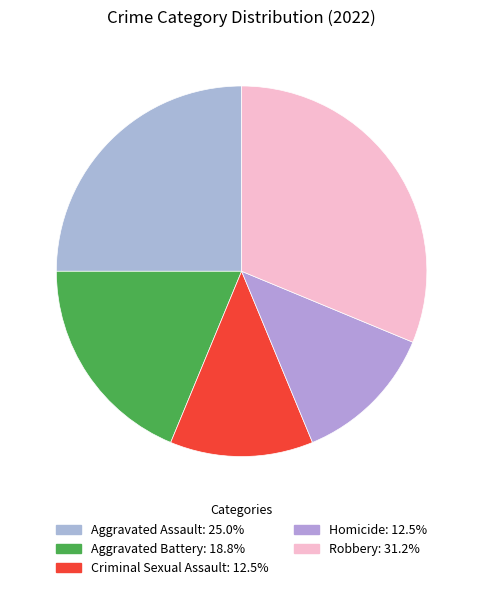

What percentage is the Aggravated Battery slice, to the nearest percent?

19%